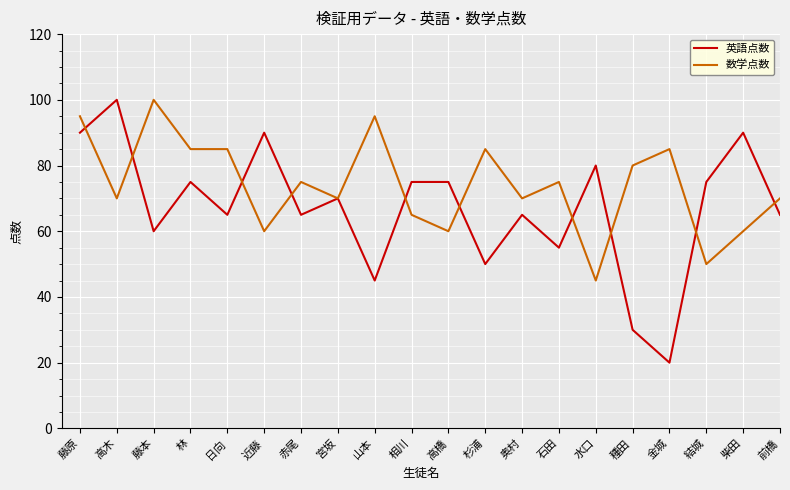

What is the average value of the 数学点数 series?

74